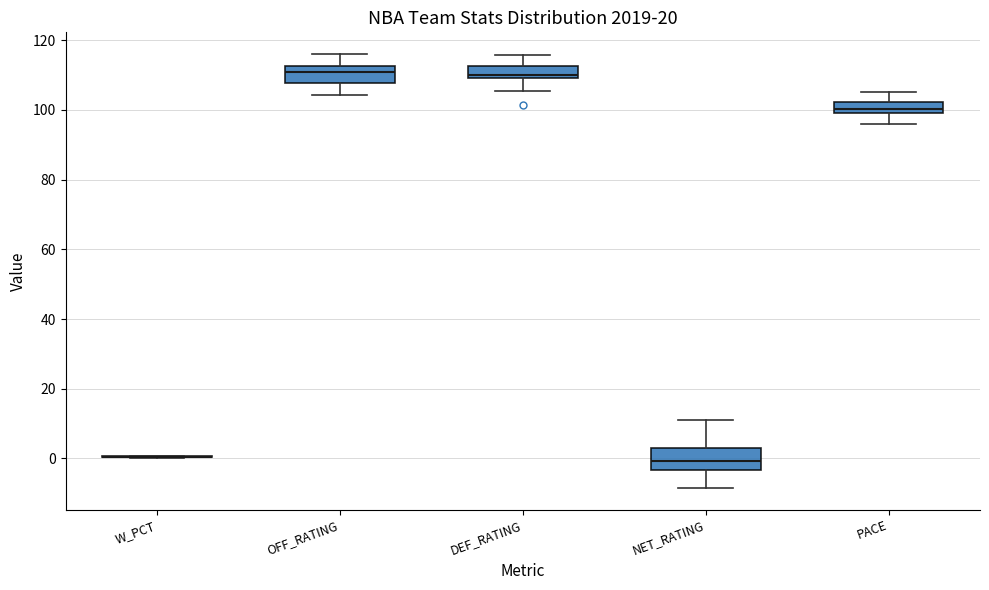

Where does the median line of the box for NET_RATING sit on the y-axis? The values are not printed on the chart, so give them approximately, as read against the axis.

0